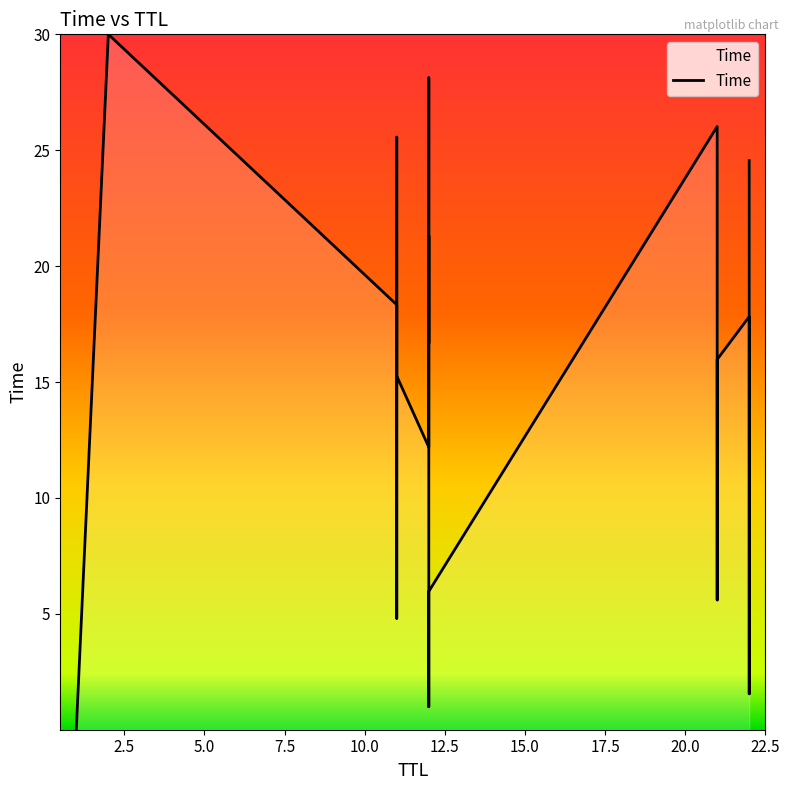

Is it true that the value at 12 is 16.7?

True